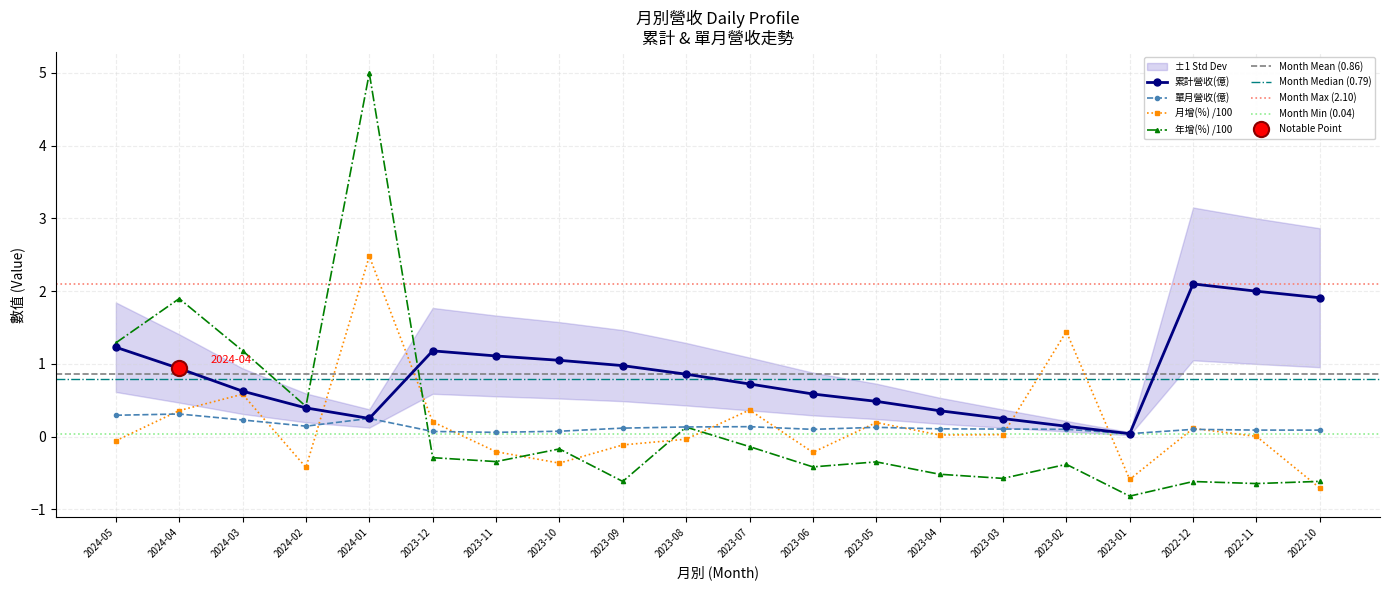

At how many categories does at least one series exceed 4?

1